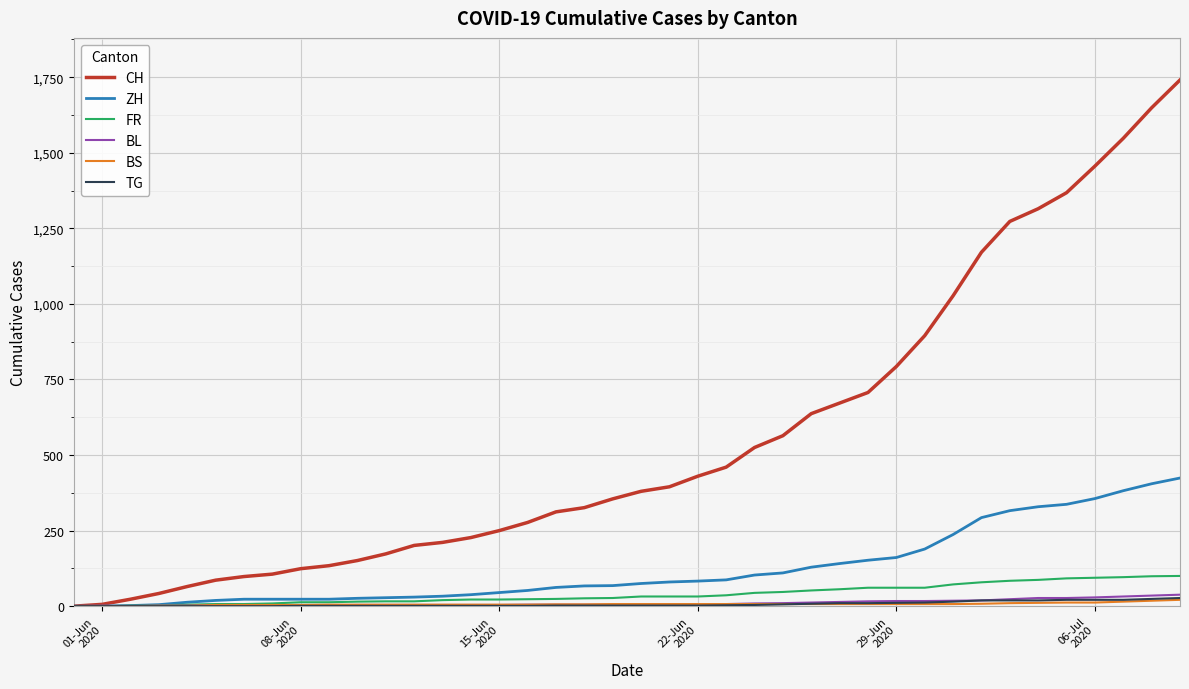

Which series has the widest spread of values?

CH